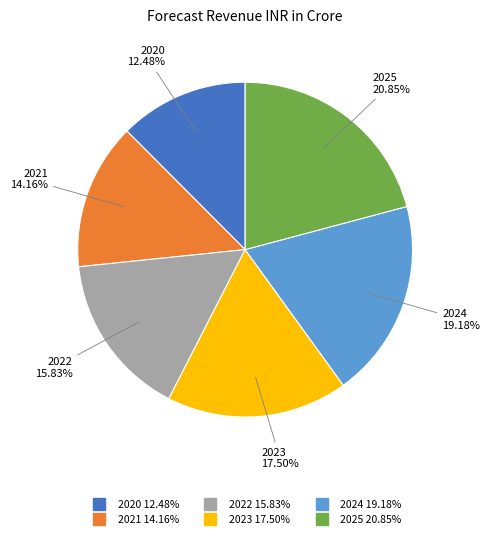

To the nearest percent, what is the difference between the 2023 and 2024 slice percentages?

2%